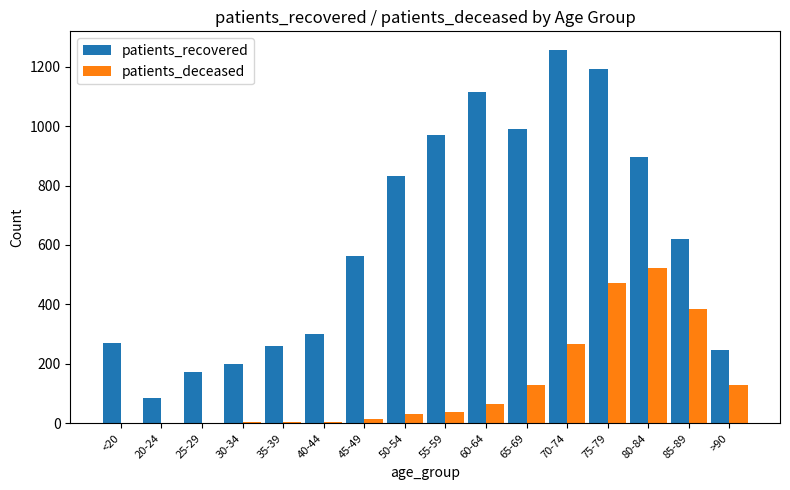

What is the highest value of the patients_recovered series?

1256